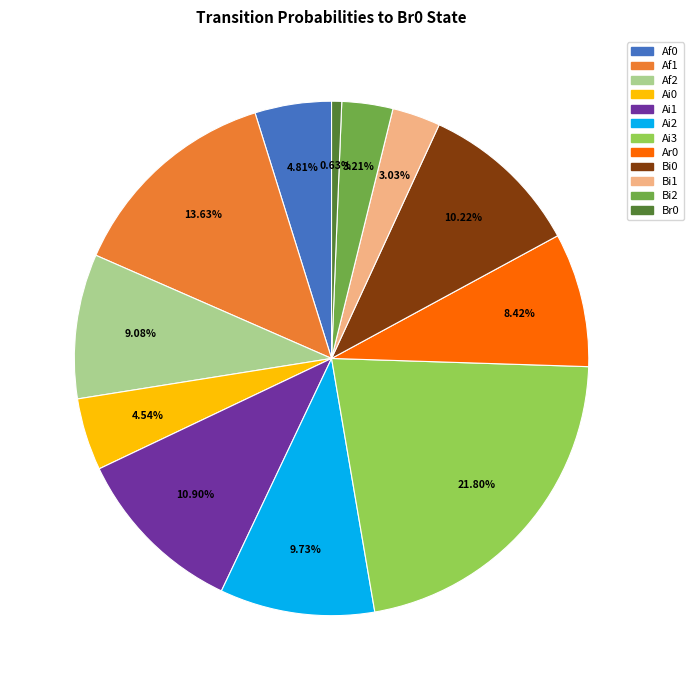

Is there a majority slice in this chart?

No